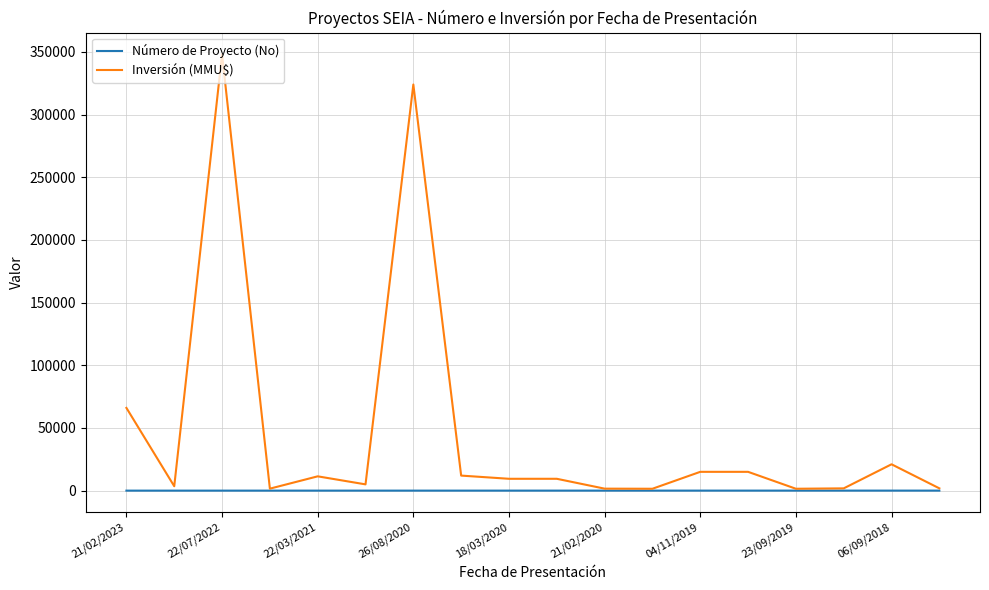

What is the maximum value shown in the chart?

348000